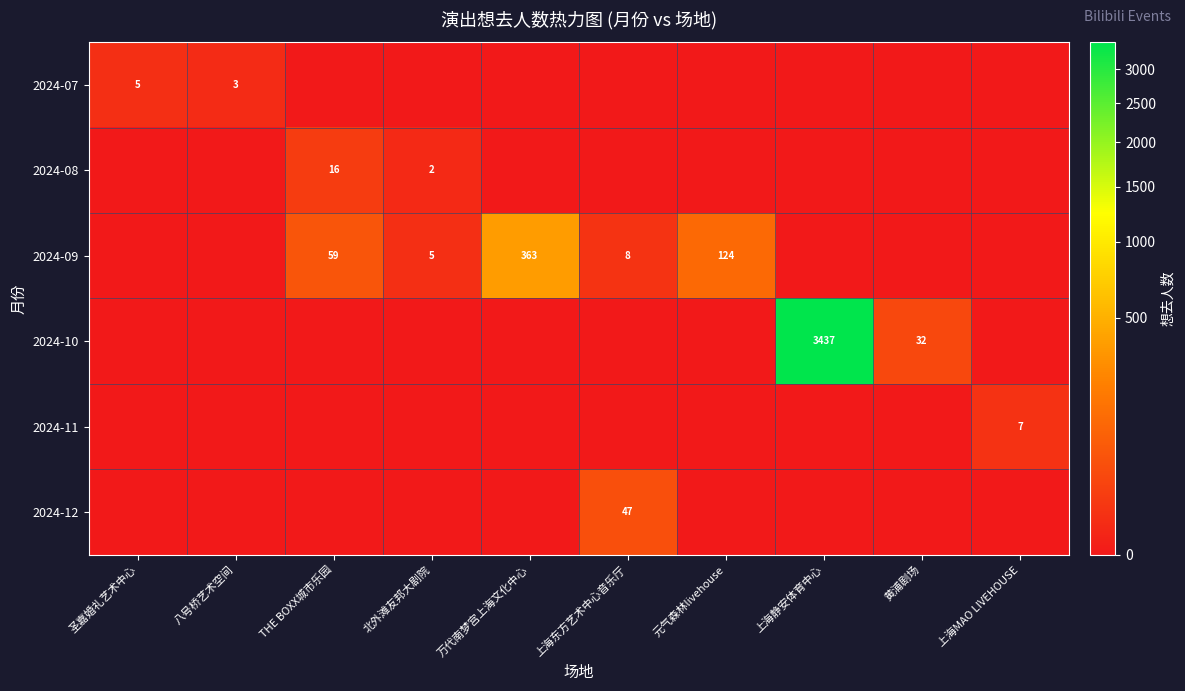

The value of 2024-09 at 元气森林livehouse is 62. True or false?

False